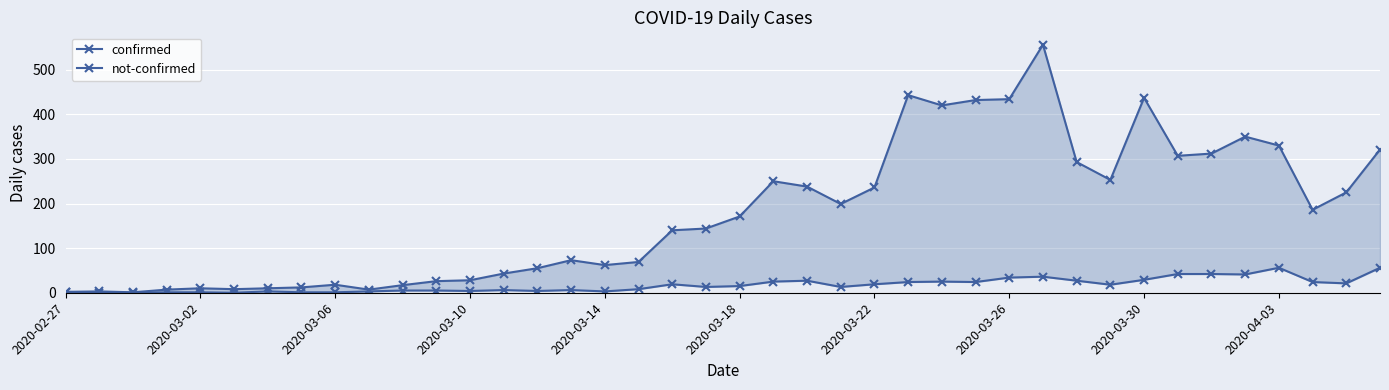

At how many categories does at least one series exceed 388?

6